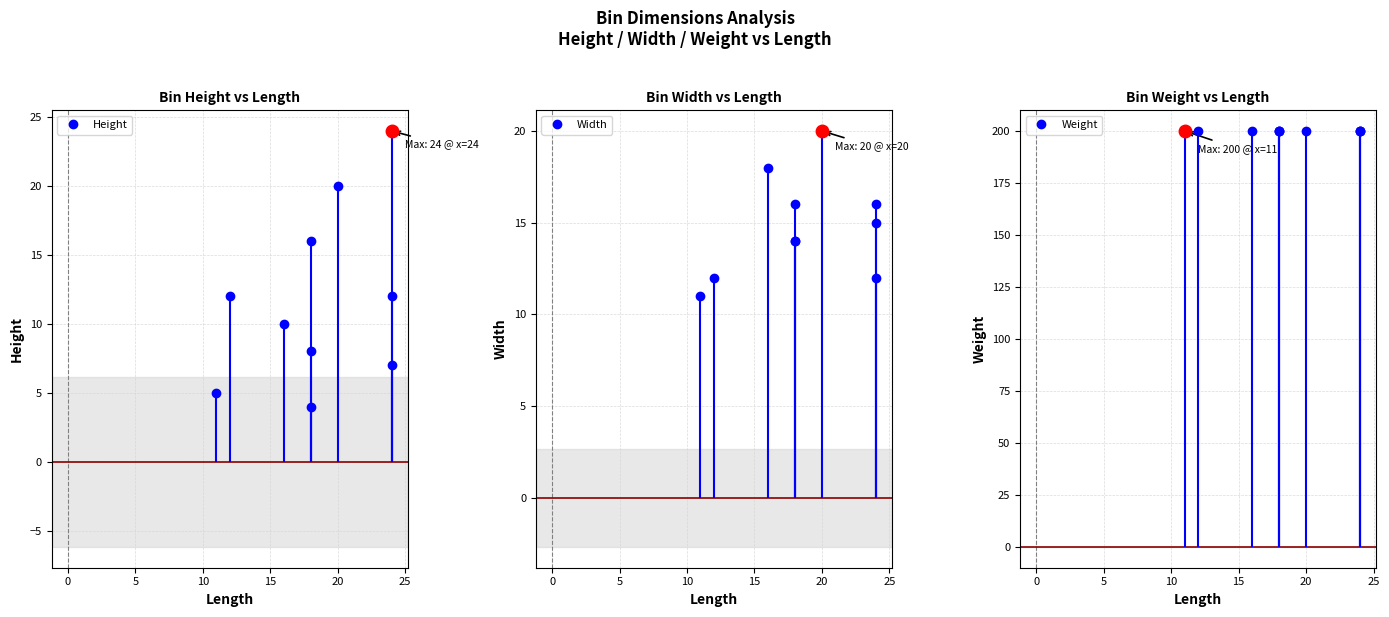

List the labels in order of Width value, smallest first.

11, 12, 24, 18, 18, 24, 18, 24, 16, 20